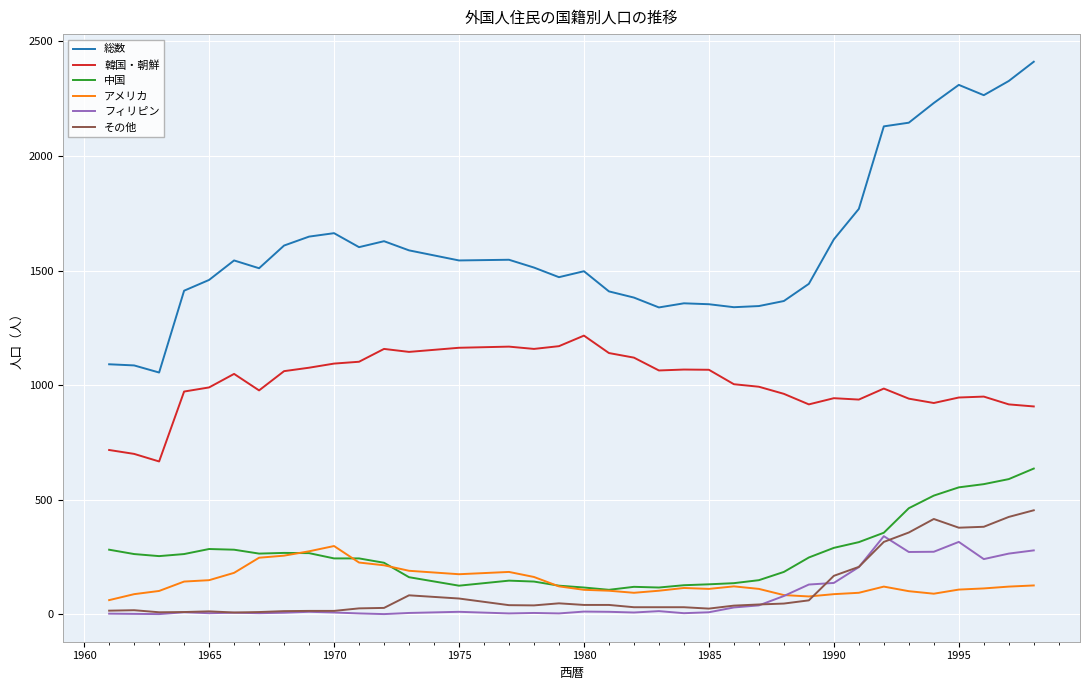

True or false: 韓国・朝鮮 and 総数 cross at least once.

False